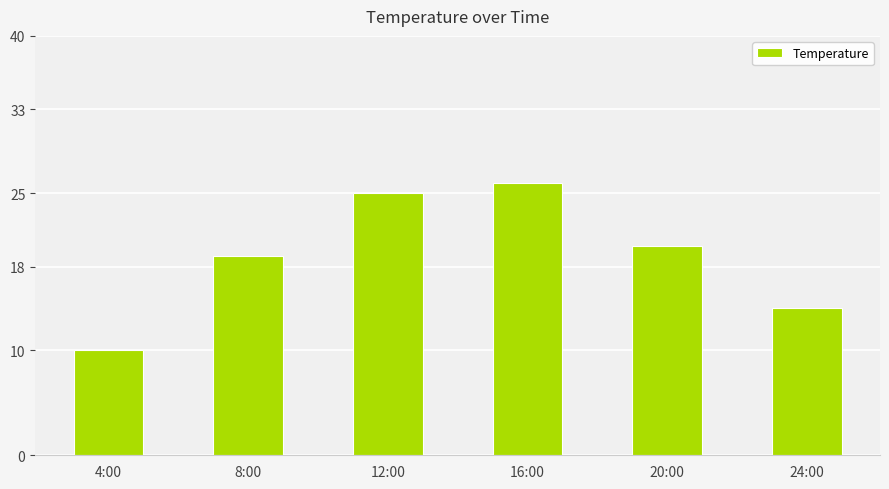

What position from the right is 12:00?

4